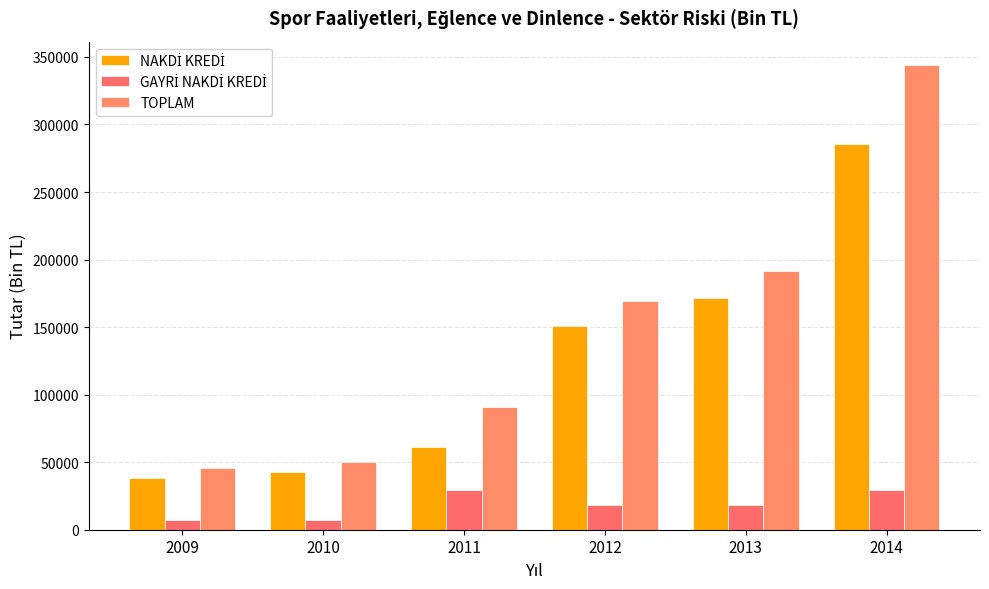

Reading right to left, what are all the values shown in this chart?

NAKDİ KREDİ: 285582.2	171636.6	150821.3	61445.8	42555.3	38420.7
GAYRİ NAKDİ KREDİ: 29473.8	18040.3	18132.5	29294.6	7483.7	7179.0
TOPLAM: 344139.3	191458.5	169098.2	90740.4	50039.0	45599.7